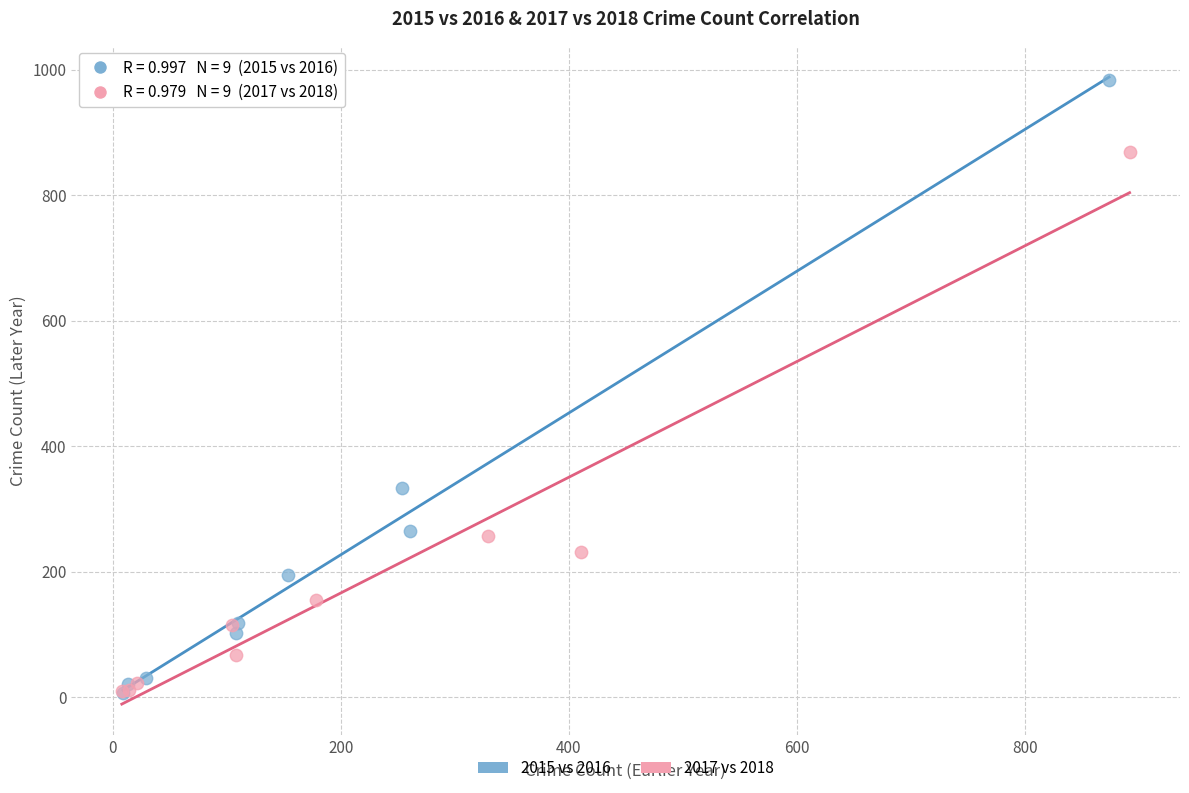

Which series reaches the maximum Y coordinate?

2015 vs 2016